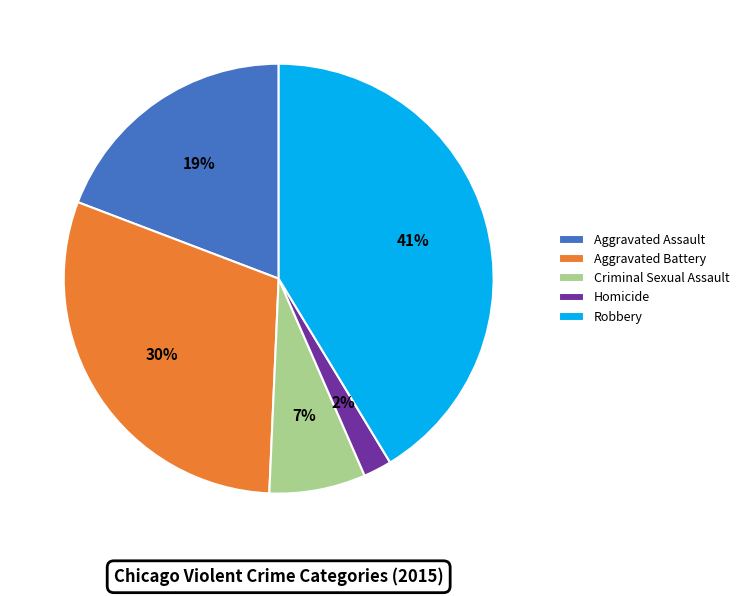

To the nearest percent, what portion does Aggravated Battery represent?

30%